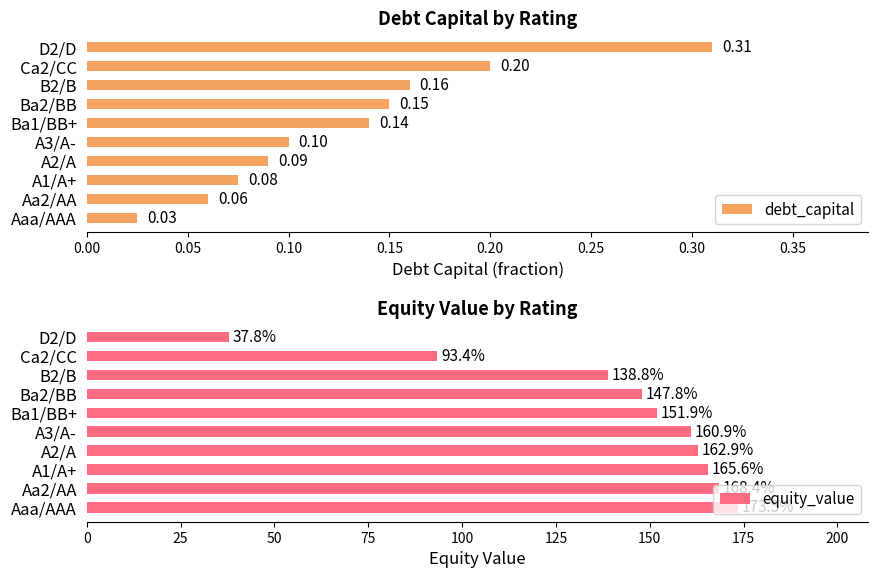

What is the greatest value displayed?

173.5